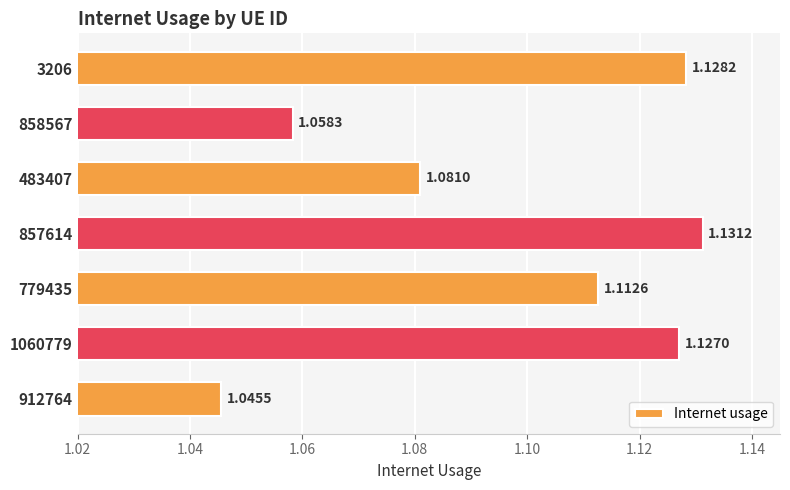

How many bars are there in total?

7